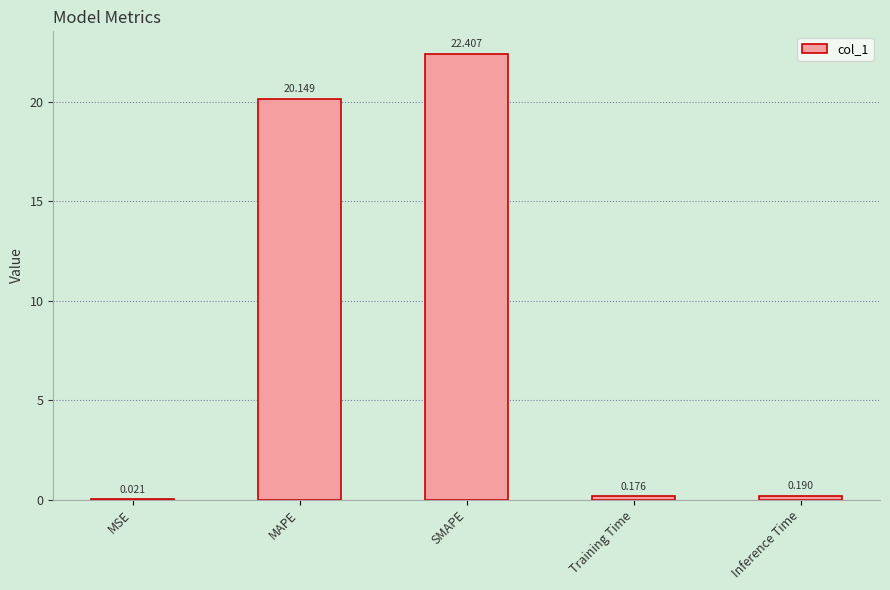

Which category has the highest value across all series?

SMAPE